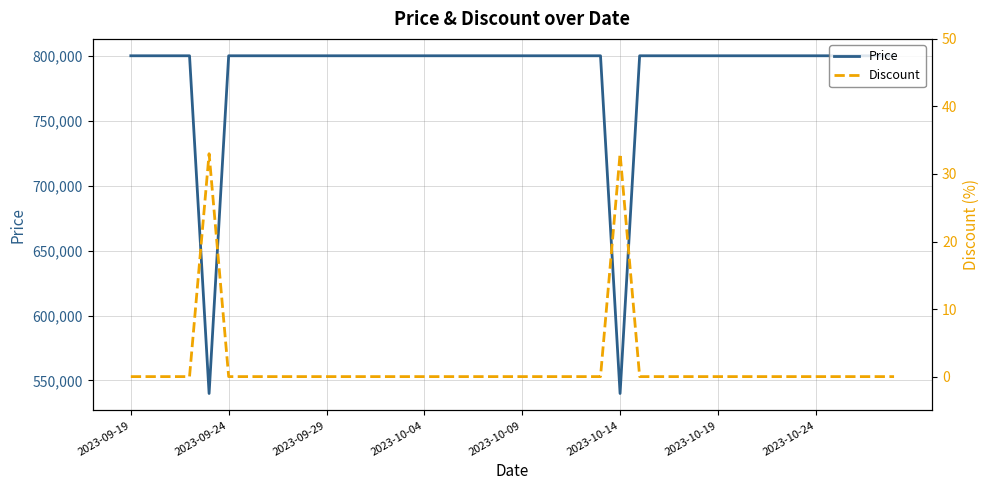

What is the value of the Price point at the 29th from the left?

800000